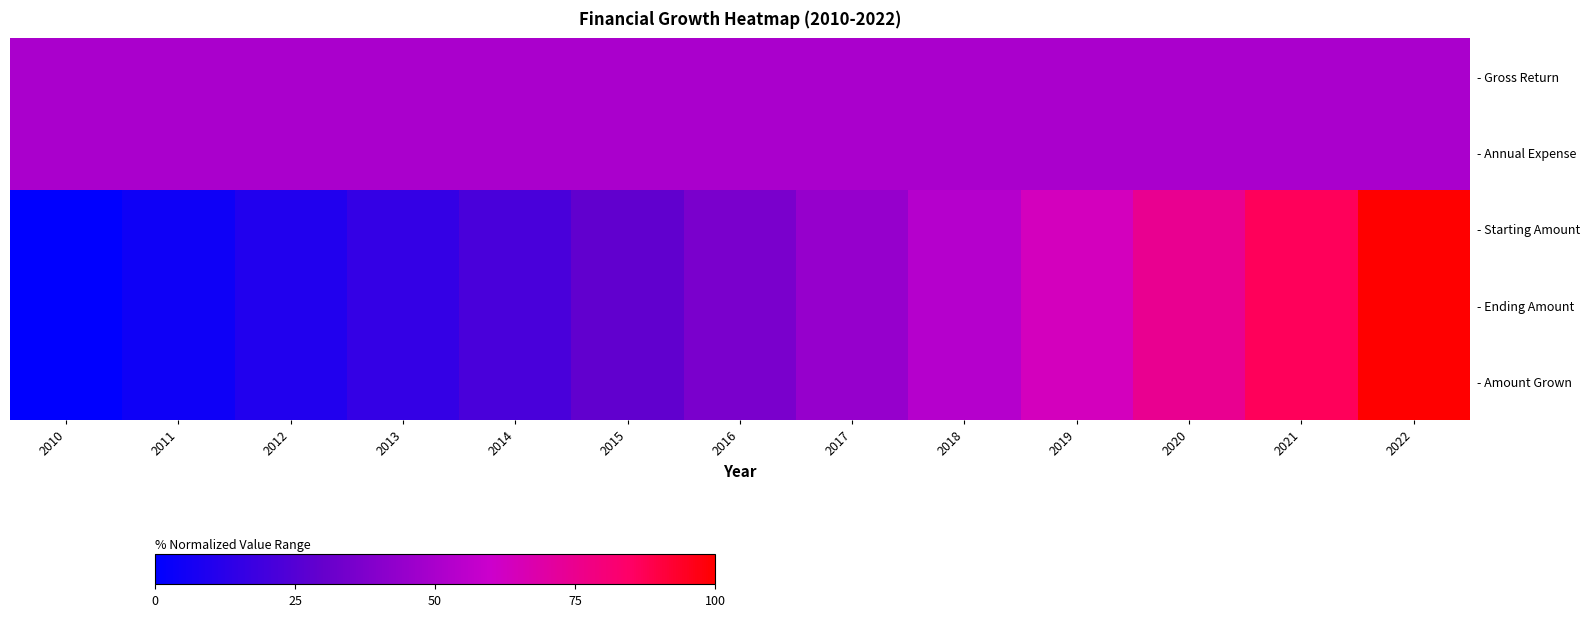

Reading left to right, what are all the values shown in this chart?

- Gross Return: 2010=50.0	2011=50.0	2012=50.0	2013=50.0	2014=50.0	2015=50.0	2016=50.0	2017=50.0	2018=50.0	2019=50.0	2020=50.0	2021=50.0	2022=50.0
- Annual Expense: 2010=50.0	2011=50.0	2012=50.0	2013=50.0	2014=50.0	2015=50.0	2016=50.0	2017=50.0	2018=50.0	2019=50.0	2020=50.0	2021=50.0	2022=50.0
- Starting Amount: 2010=0.0	2011=4.7	2012=9.8	2013=15.5	2014=21.7	2015=28.5	2016=36.1	2017=44.4	2018=53.5	2019=63.5	2020=74.5	2021=86.7	2022=100.0
- Ending Amount: 2010=0.0	2011=4.7	2012=9.8	2013=15.5	2014=21.7	2015=28.5	2016=36.1	2017=44.4	2018=53.5	2019=63.5	2020=74.5	2021=86.7	2022=100.0
- Amount Grown: 2010=0.0	2011=4.7	2012=9.8	2013=15.5	2014=21.7	2015=28.5	2016=36.1	2017=44.4	2018=53.5	2019=63.5	2020=74.5	2021=86.7	2022=100.0